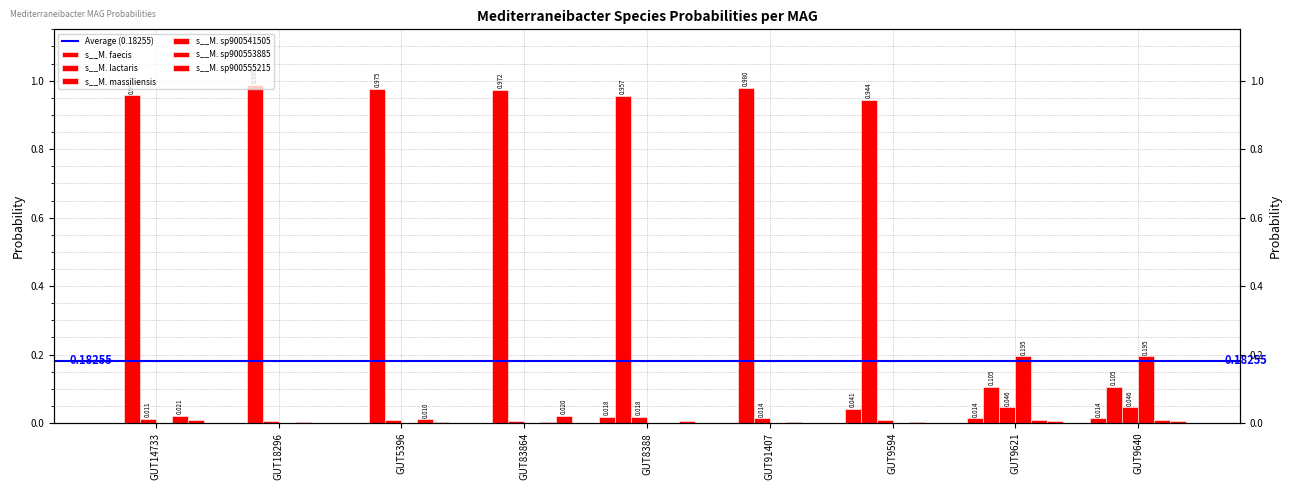

What is the label of the 6th bar from the right?

GUT83864